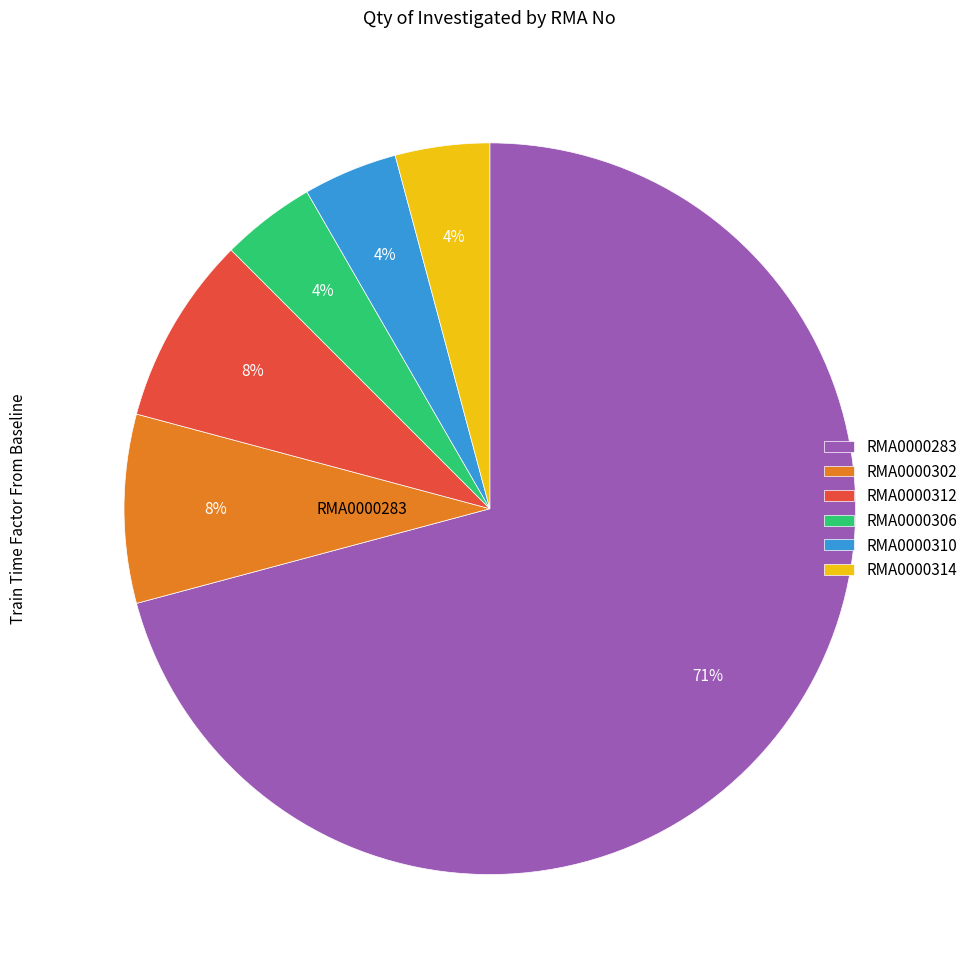

To the nearest percent, what is the average slice percentage?

17%